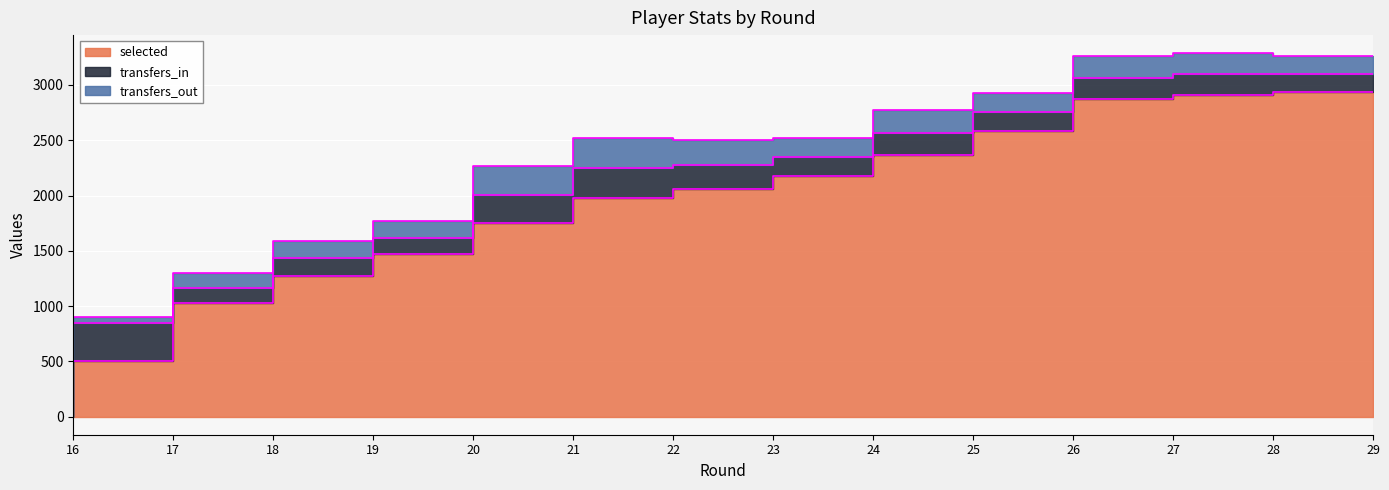

What is the maximum value shown in the chart?

2940